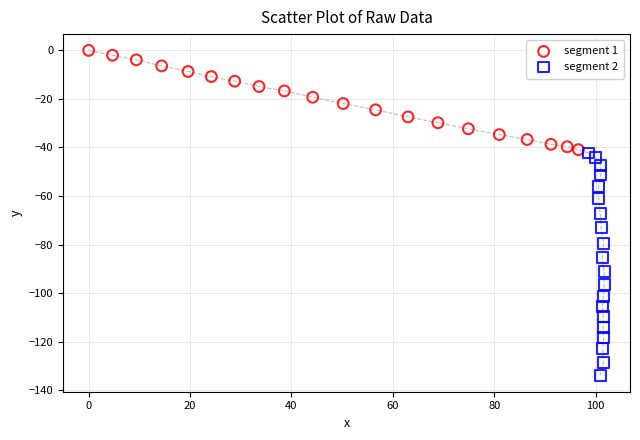

Which series contains the highest Y value?

segment 1